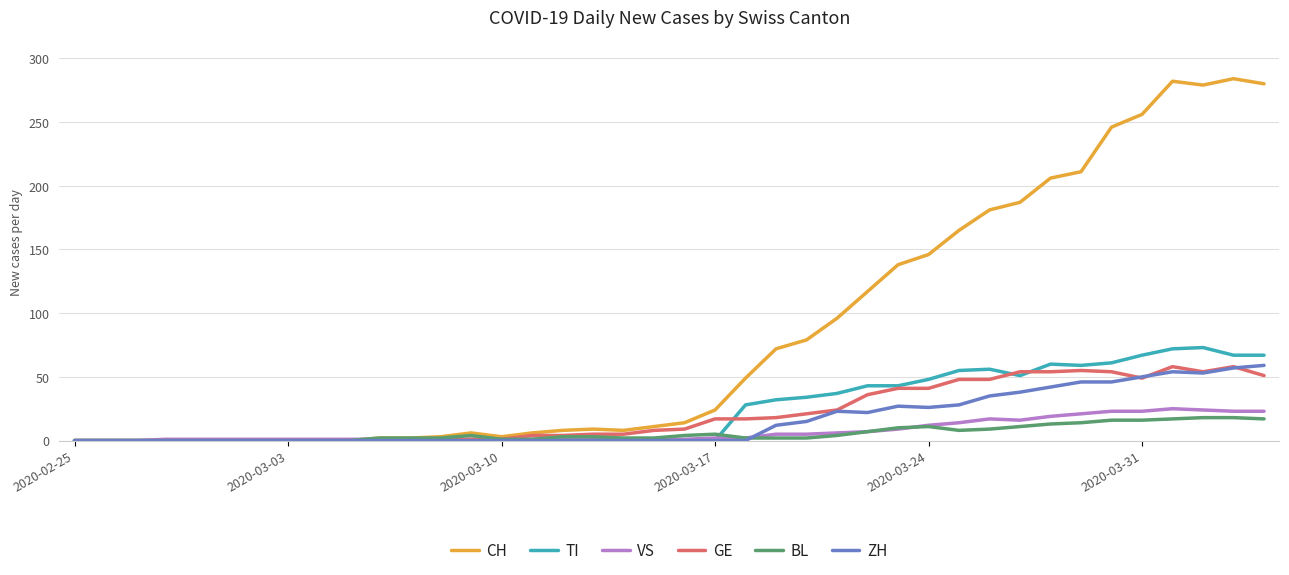

Which series has the widest spread of values?

CH